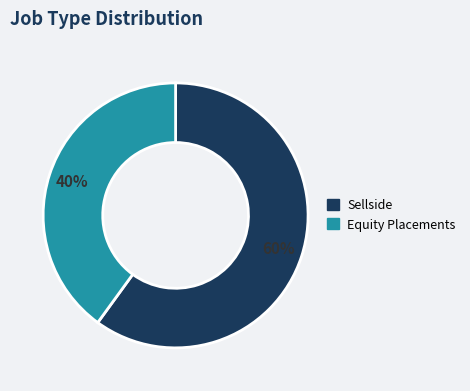

What percentage is the Sellside slice, to the nearest percent?

60%